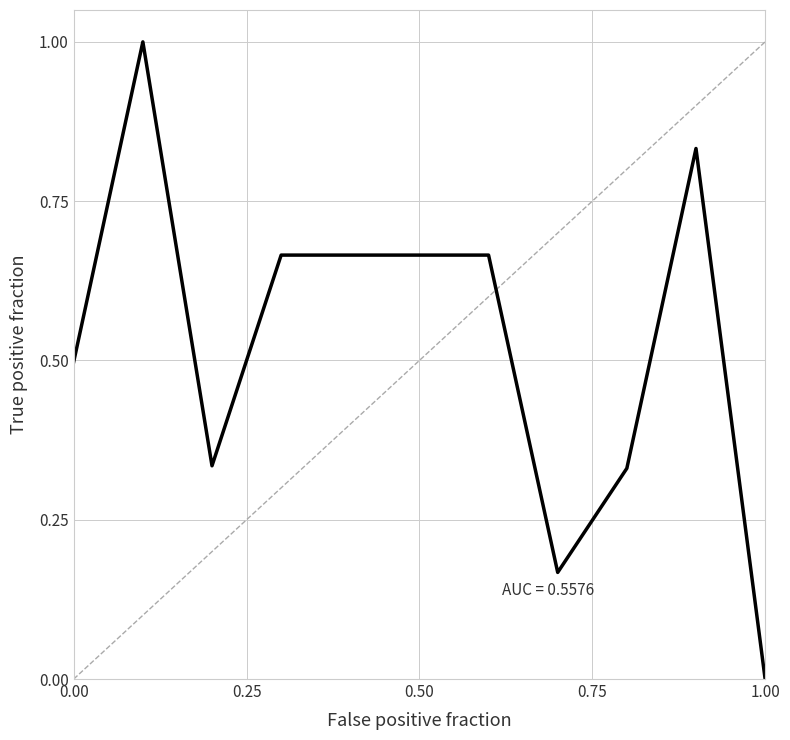

How many distinct data groups are displayed?

1